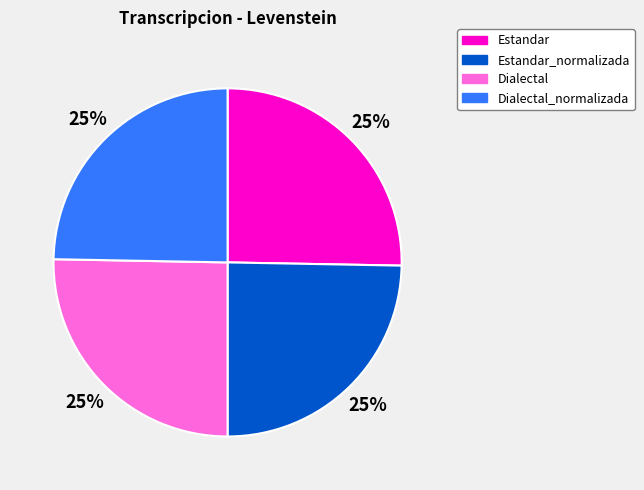

To the nearest percent, what is the average slice percentage?

25%